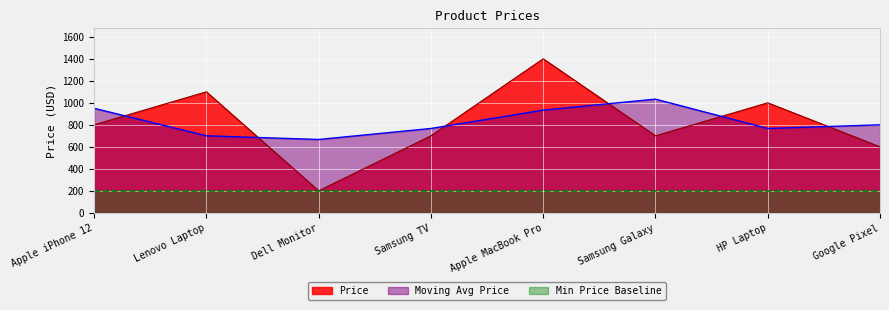

Between Google Pixel and HP Laptop, which is larger?

HP Laptop